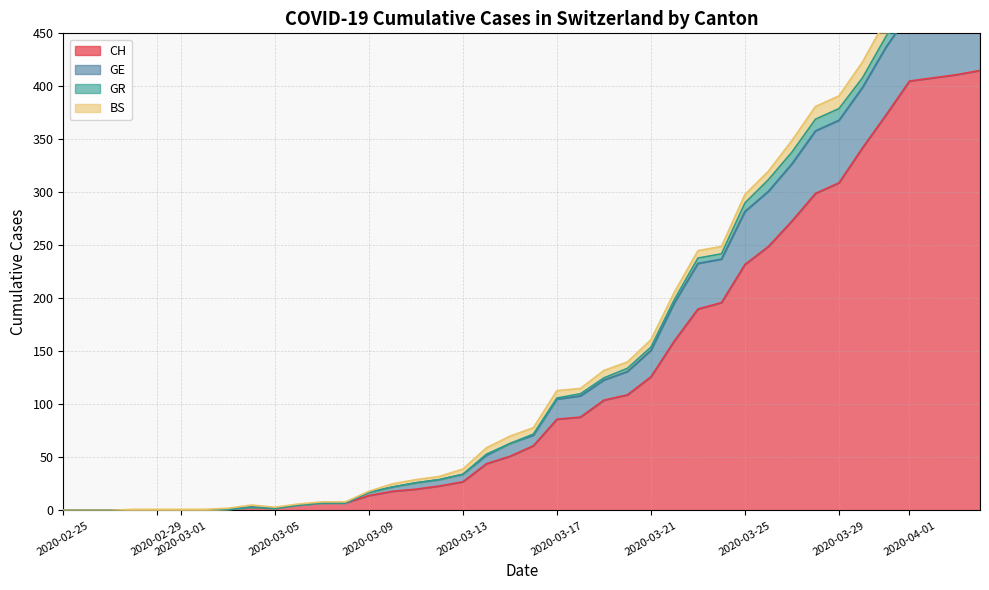

What is the maximum value for CH?

415